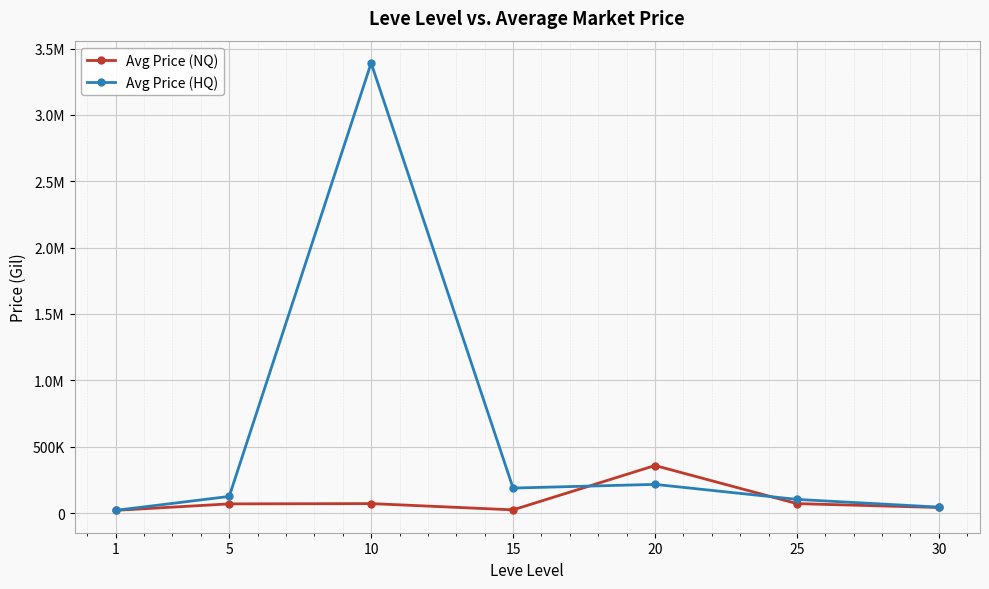

What are all the series names shown in the legend?

Avg Price (NQ), Avg Price (HQ)